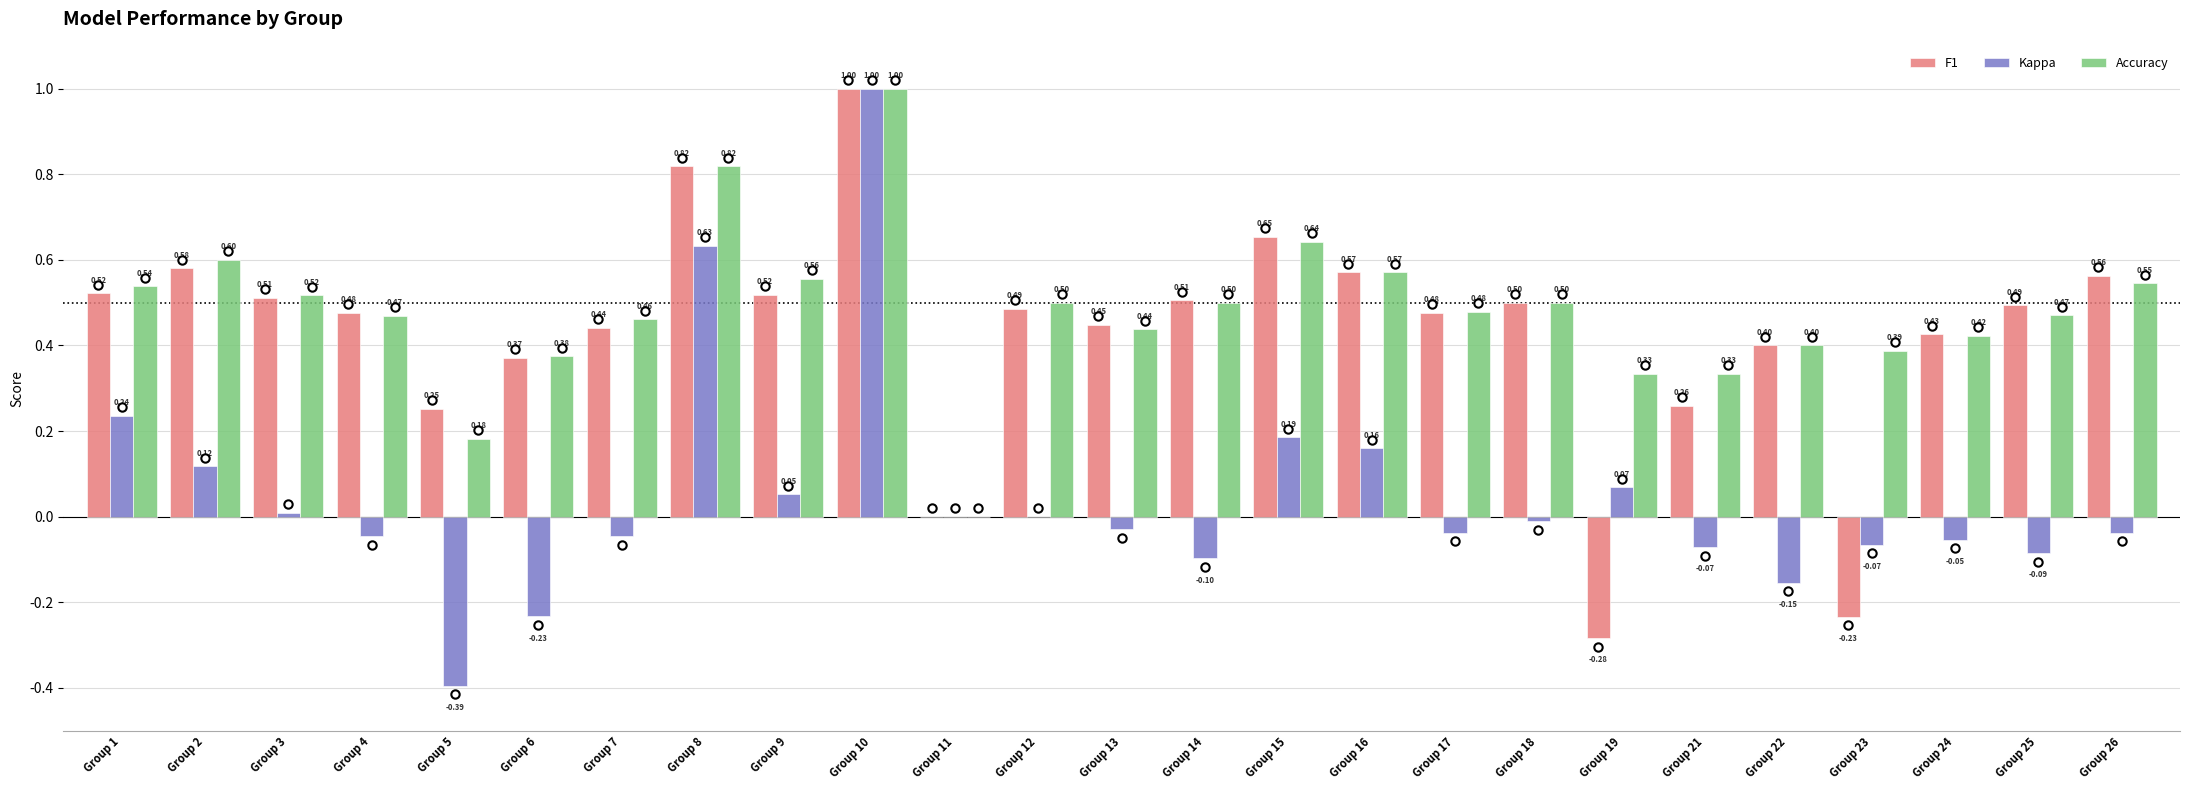

What is the sum of all Kappa values?

1.1